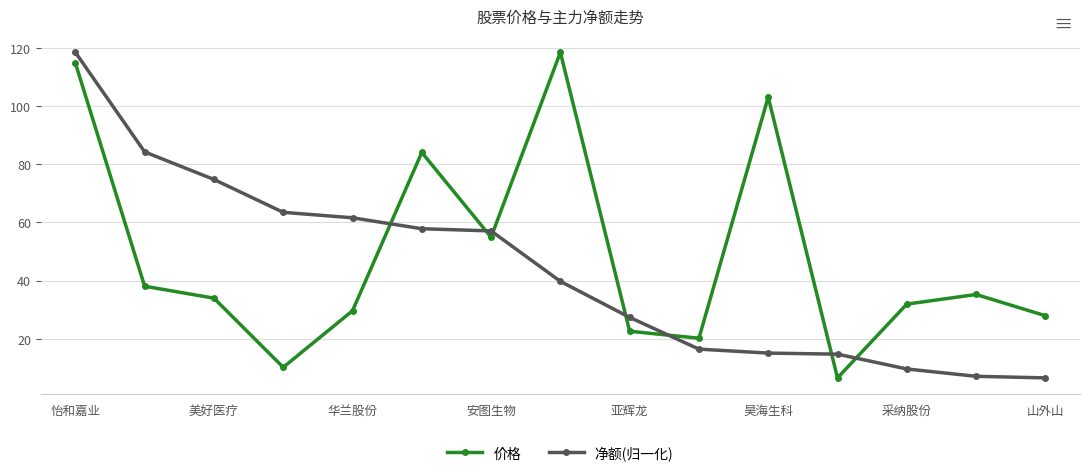

How many values in the 净额(归一化) series are below 39?

7